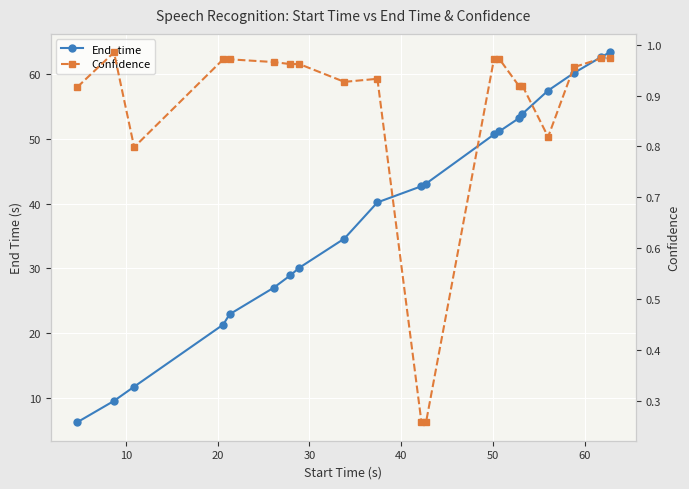

At which category does the chart reach its minimum across all series?

10